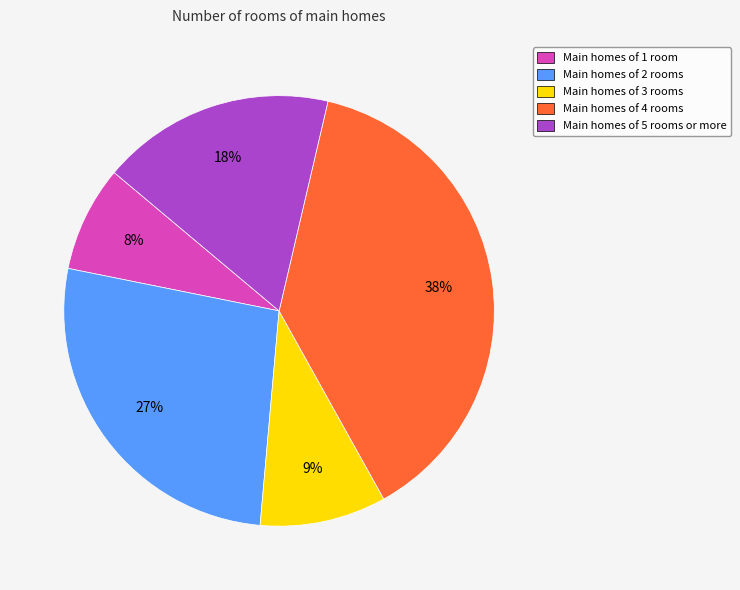

Do Main homes of 5 rooms or more and Main homes of 4 rooms together represent more than half of the pie?

Yes